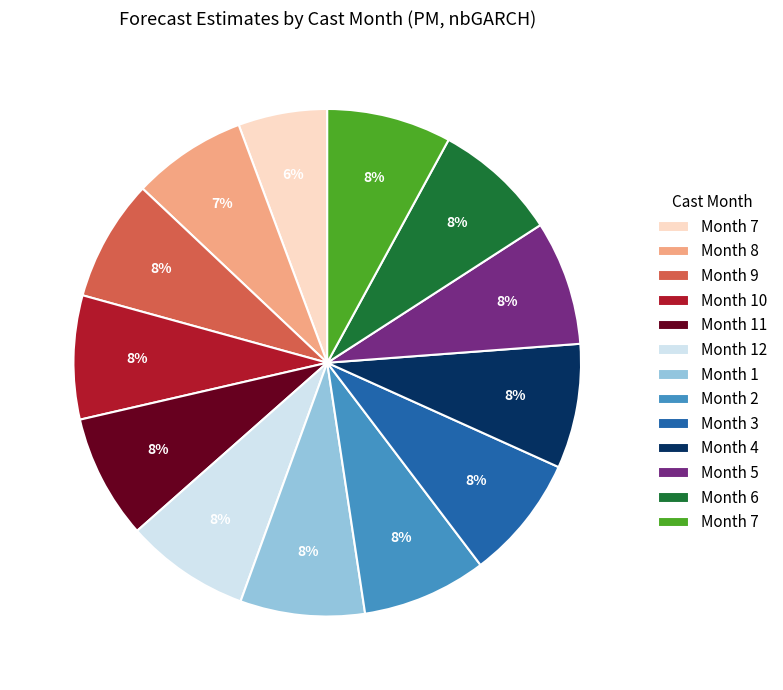

To the nearest percent, what is the difference between the largest and smallest slice percentages?

2%